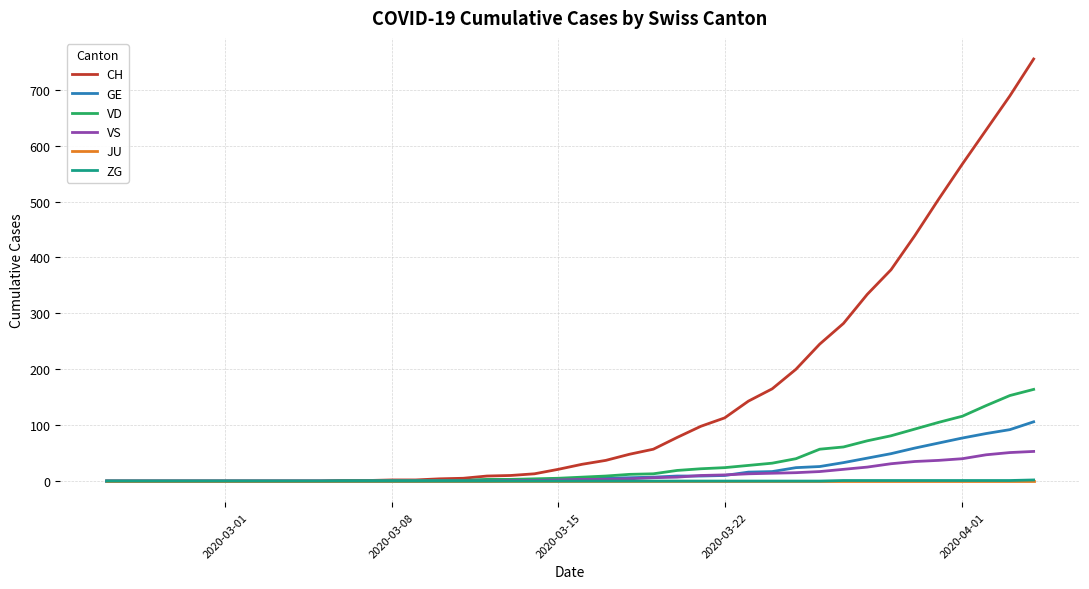

How many series are shown in this chart?

6